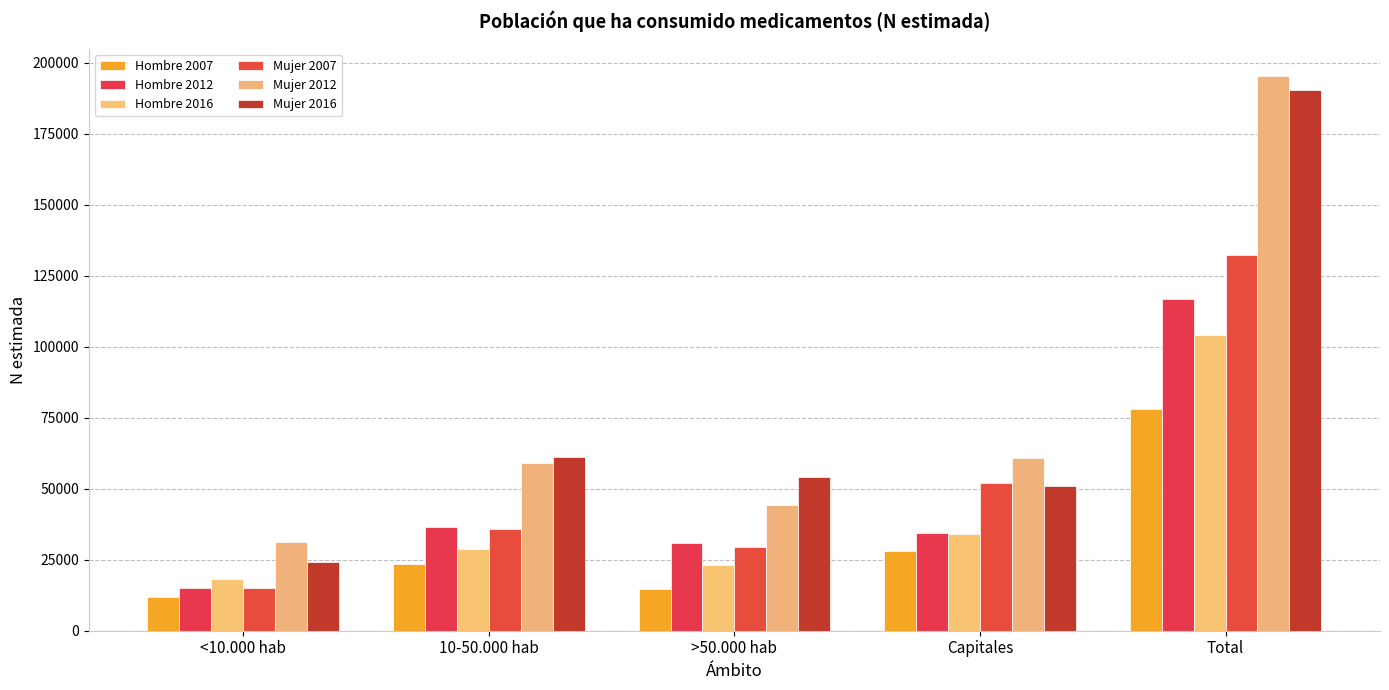

Reading left to right, transcribe all the data shown in this chart.

Hombre 2007: <10.000 hab=11972	10-50.000 hab=23350	>50.000 hab=14755	Capitales=28137	Total=78213
Hombre 2012: <10.000 hab=14925	10-50.000 hab=36587	>50.000 hab=30816	Capitales=34282	Total=116610
Hombre 2016: <10.000 hab=18316	10-50.000 hab=28776	>50.000 hab=23111	Capitales=34033	Total=104236
Mujer 2007: <10.000 hab=14896	10-50.000 hab=35963	>50.000 hab=29541	Capitales=51876	Total=132277
Mujer 2012: <10.000 hab=31170	10-50.000 hab=59206	>50.000 hab=44092	Capitales=60738	Total=195206
Mujer 2016: <10.000 hab=24185	10-50.000 hab=61176	>50.000 hab=53974	Capitales=51126	Total=190462